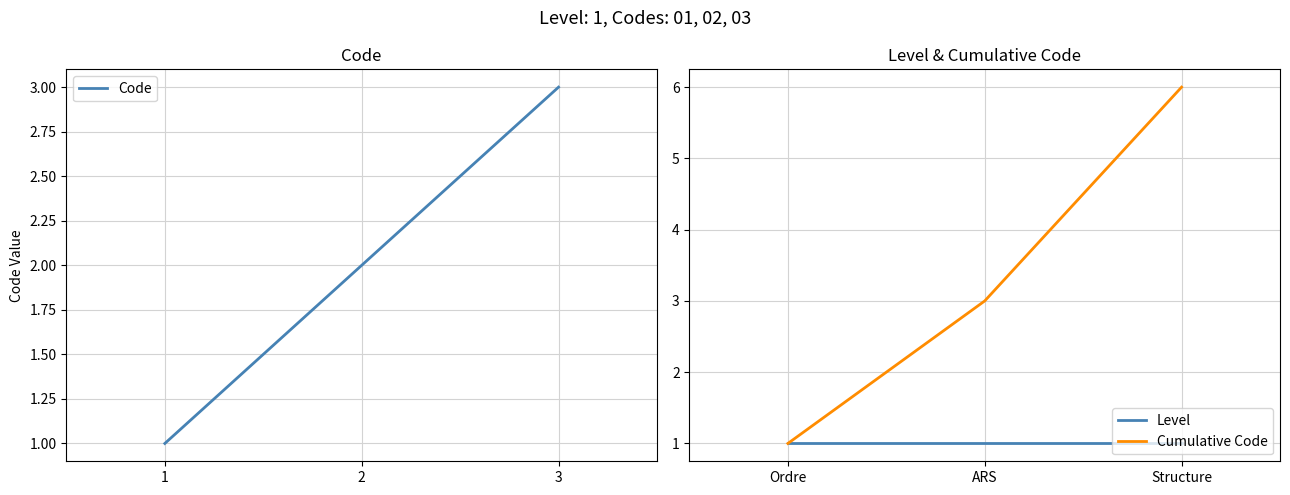

Which category has the highest value in the Cumulative Code series?

Structure